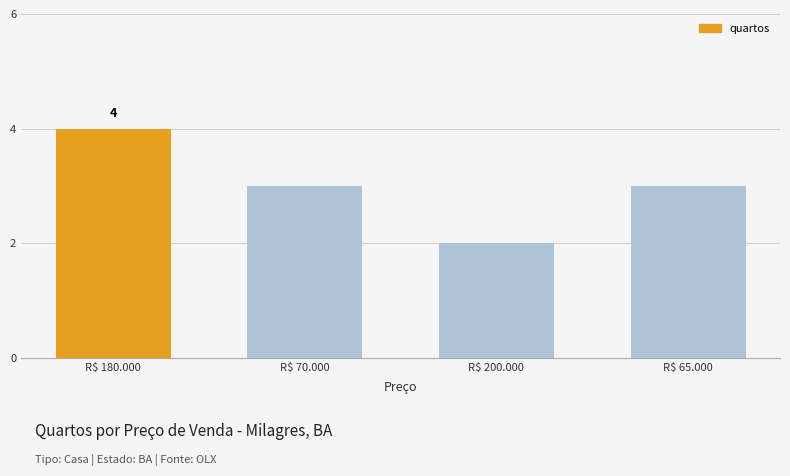

Read the value at R$ 180.000.

4